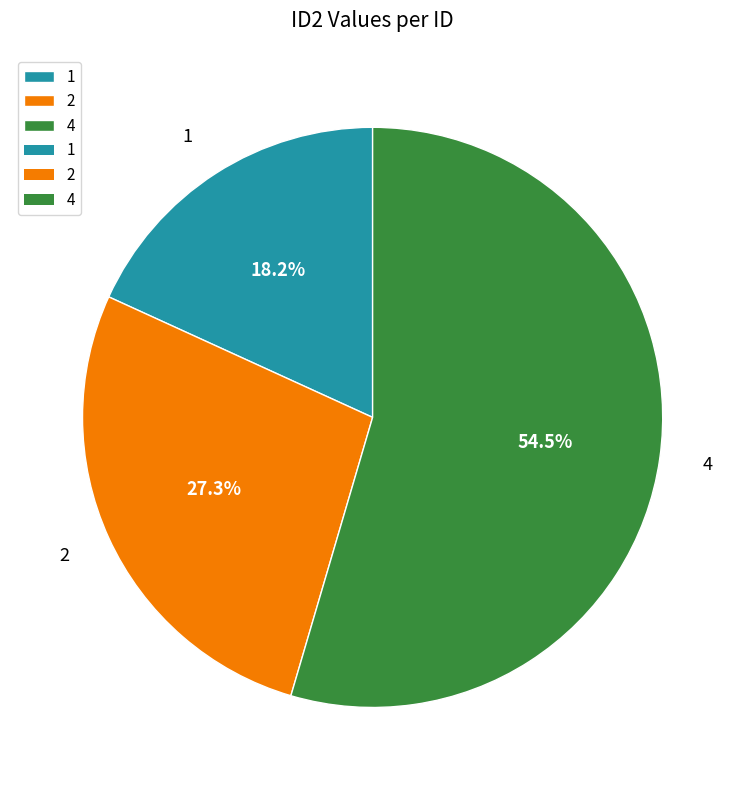

Approximately how many times larger is the value at 2 compared to 1?

1.5